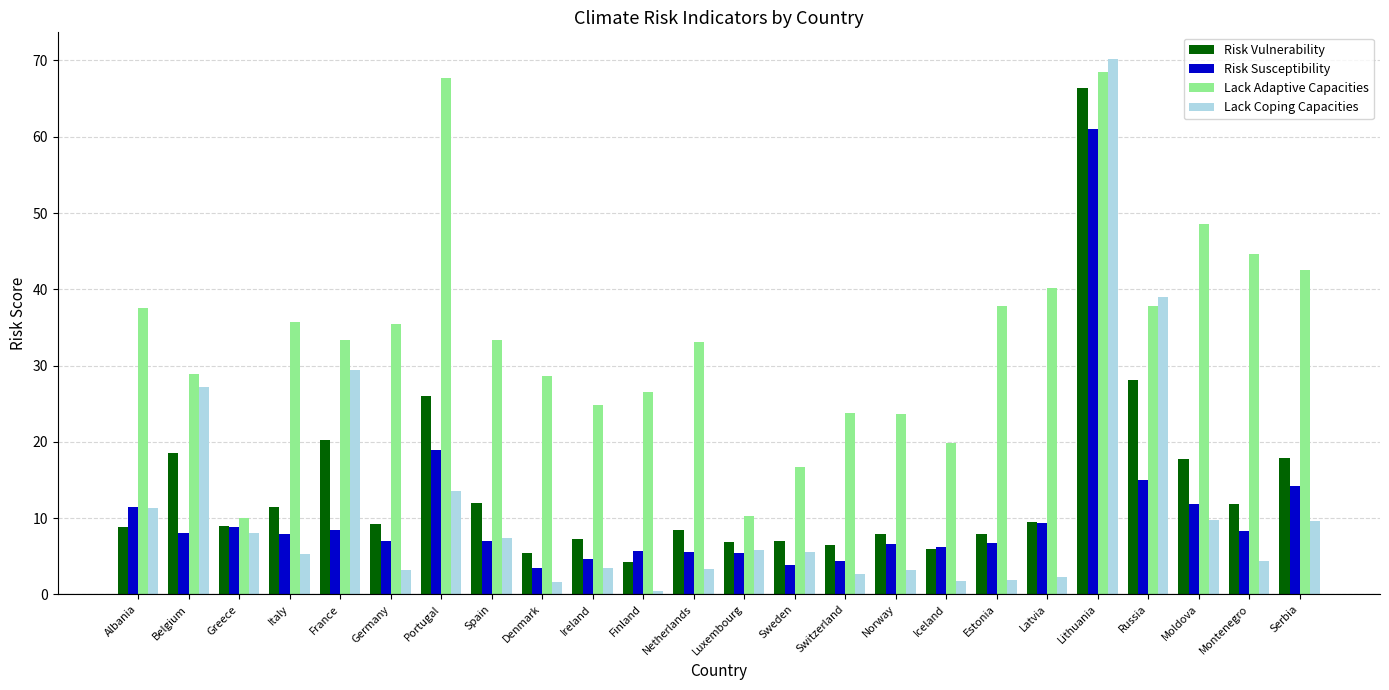

What position from the left is Finland?

11